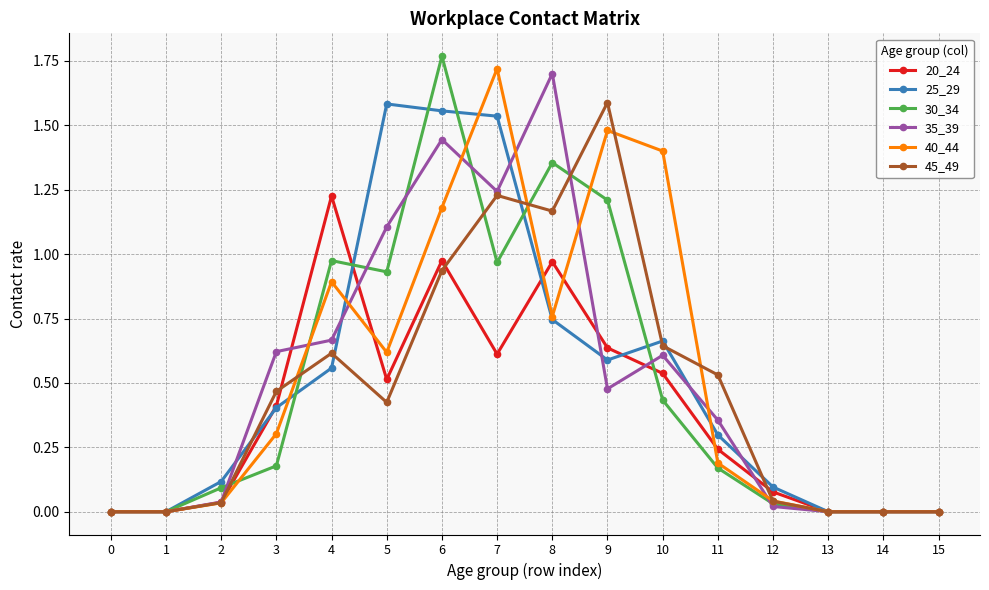

Is it true that 25_29 equals 0.3 at 7?

False